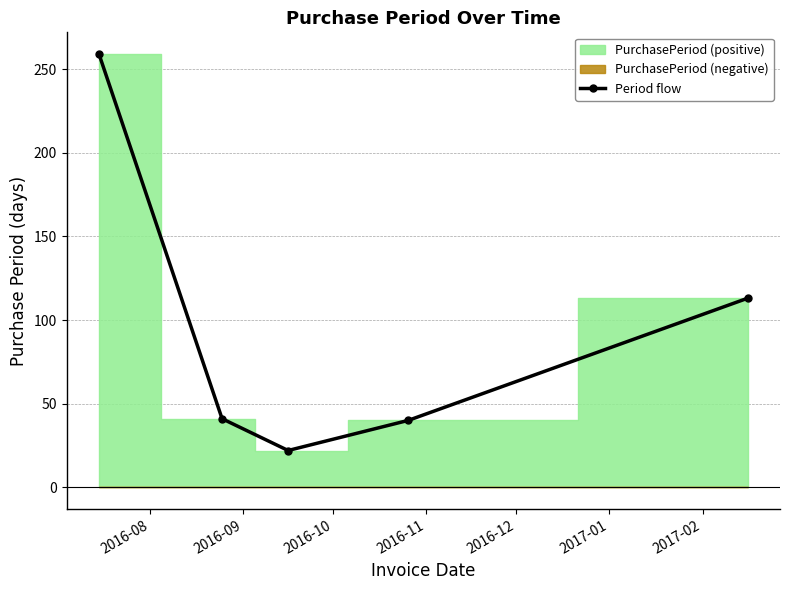

What is the value of the Period flow point at the 5th from the left?

113